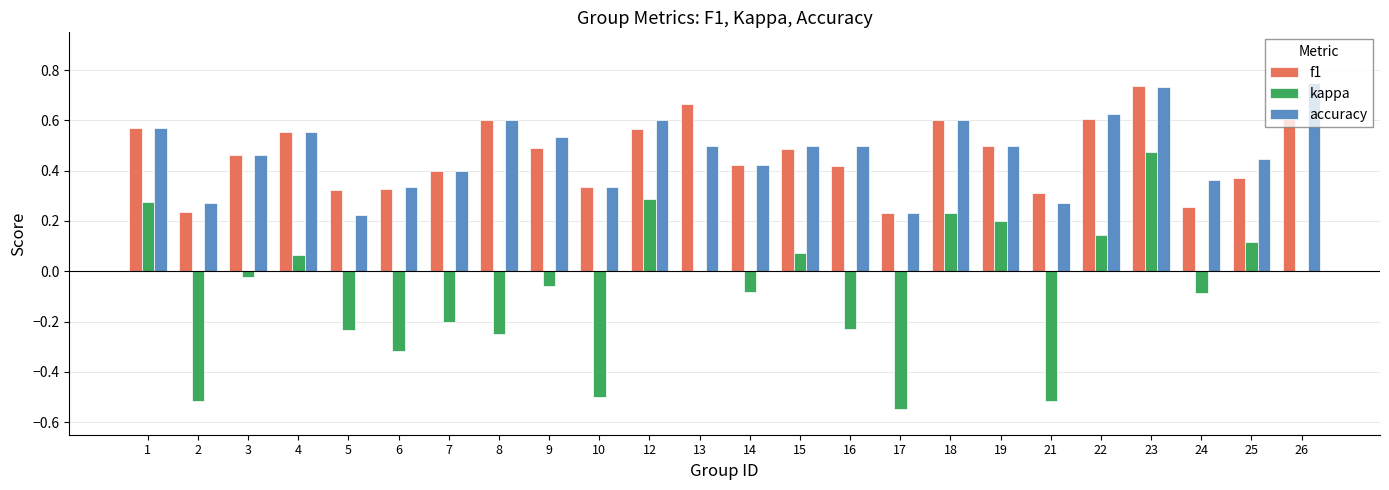

Which series changed the most between 8 and 13?

kappa